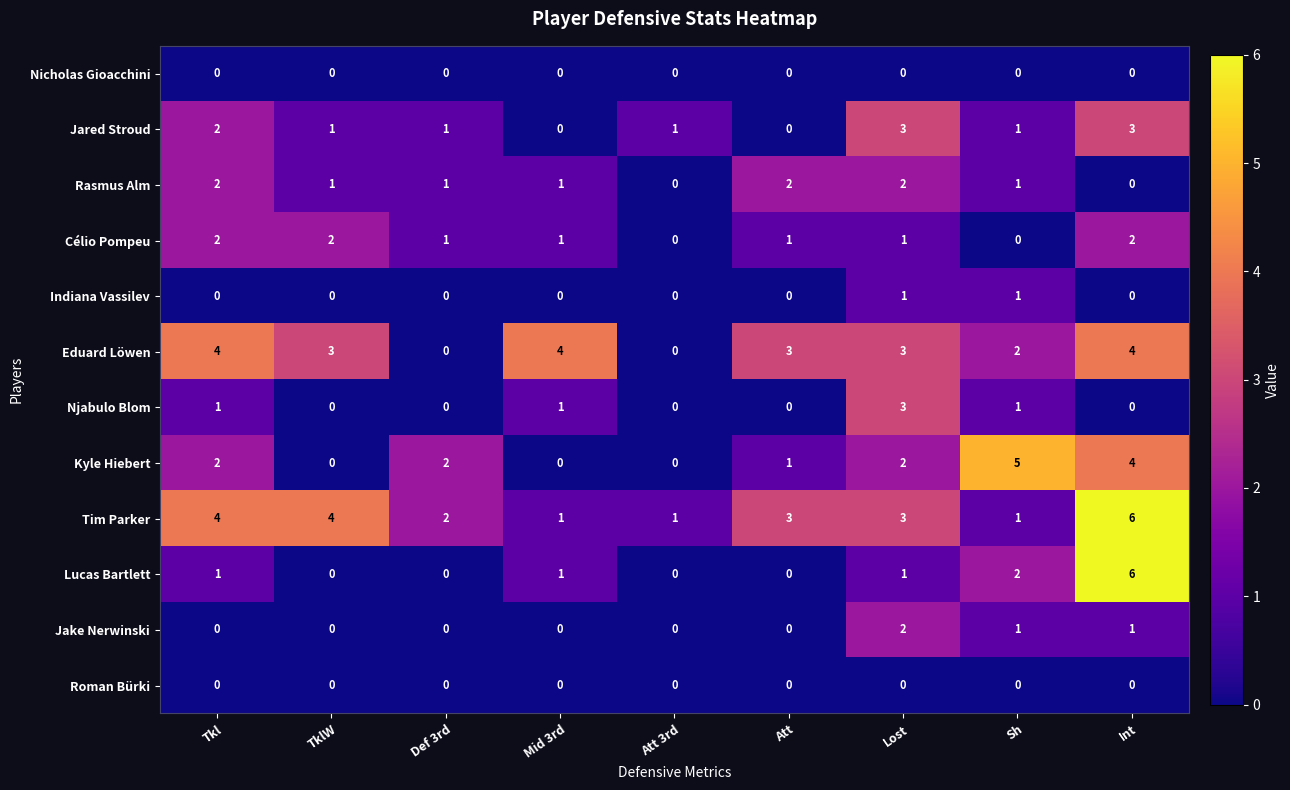

Which series changed the most between Mid 3rd and Sh?

Kyle Hiebert